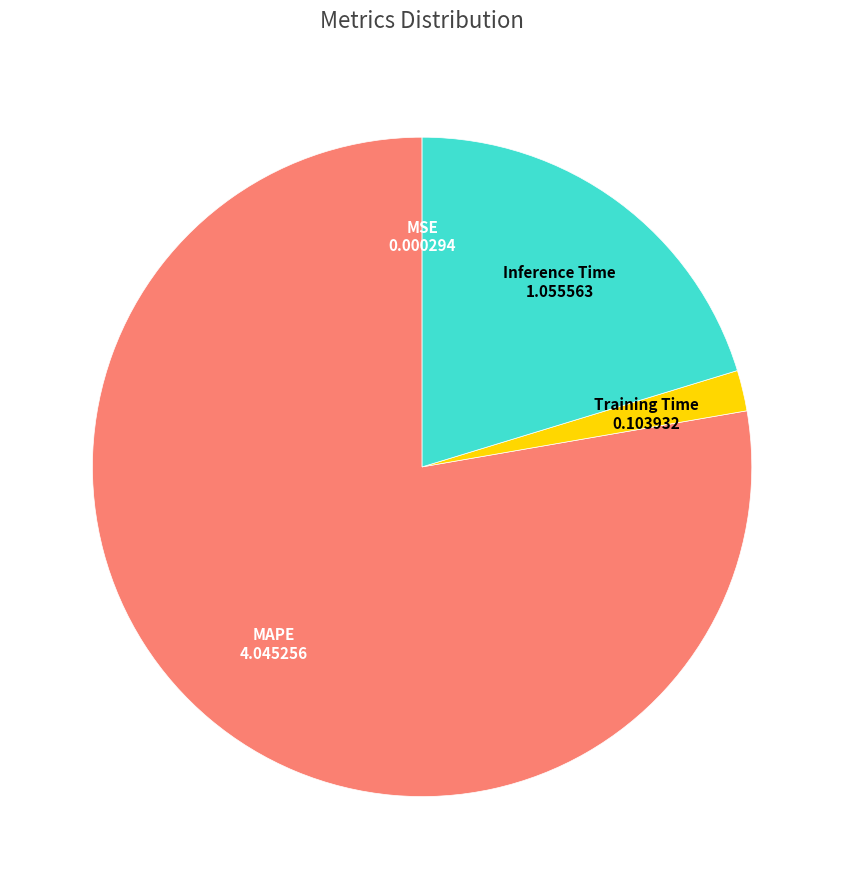

Is there any slice that represents more than half of the pie?

Yes